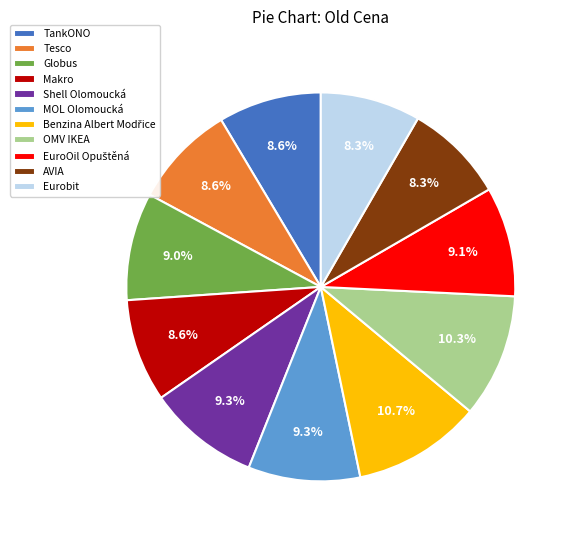

What is the ratio of the value at Tesco to the value at OMV IKEA?

0.8